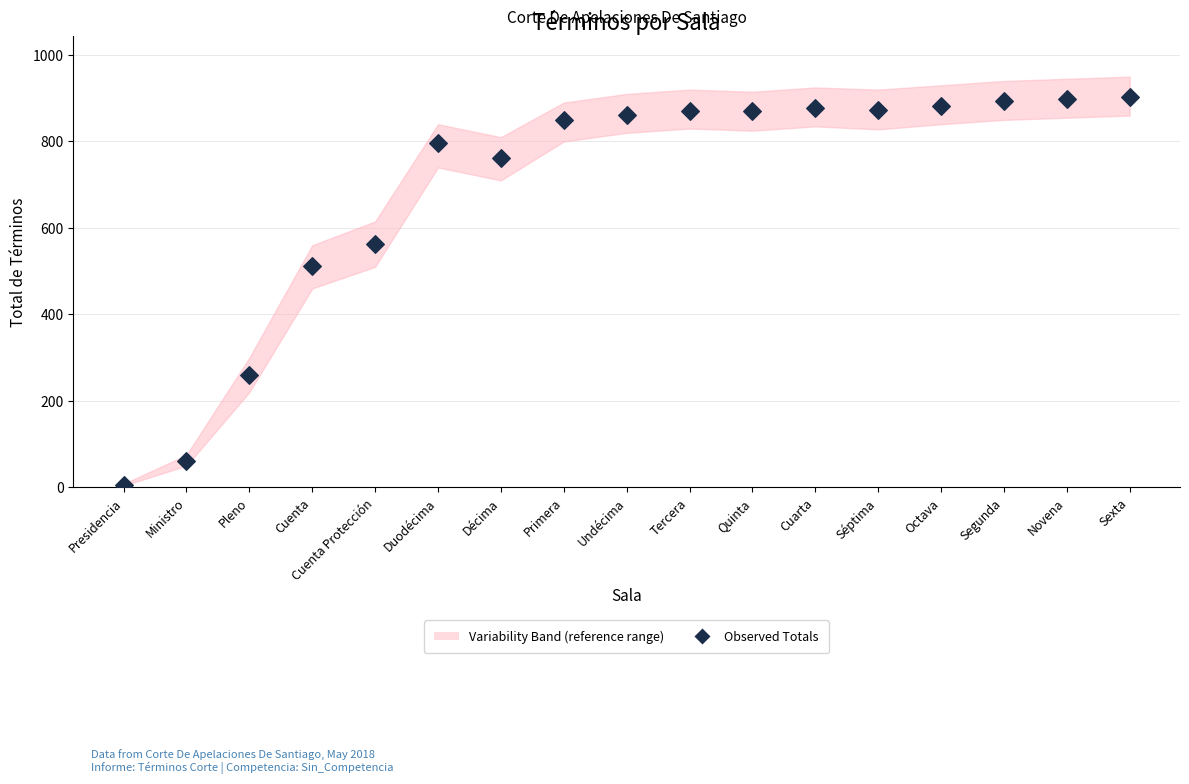

What Y value in the scatter plot is closest to 454?

513